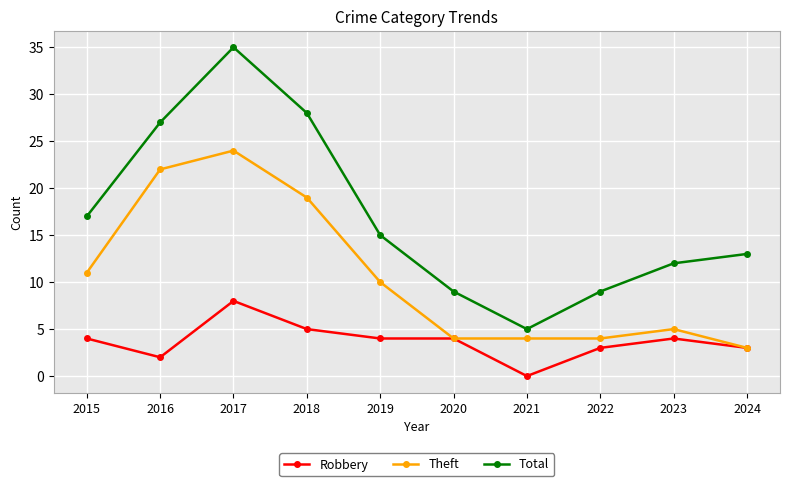

What is the difference between the second highest and second lowest values in the Robbery series?

3